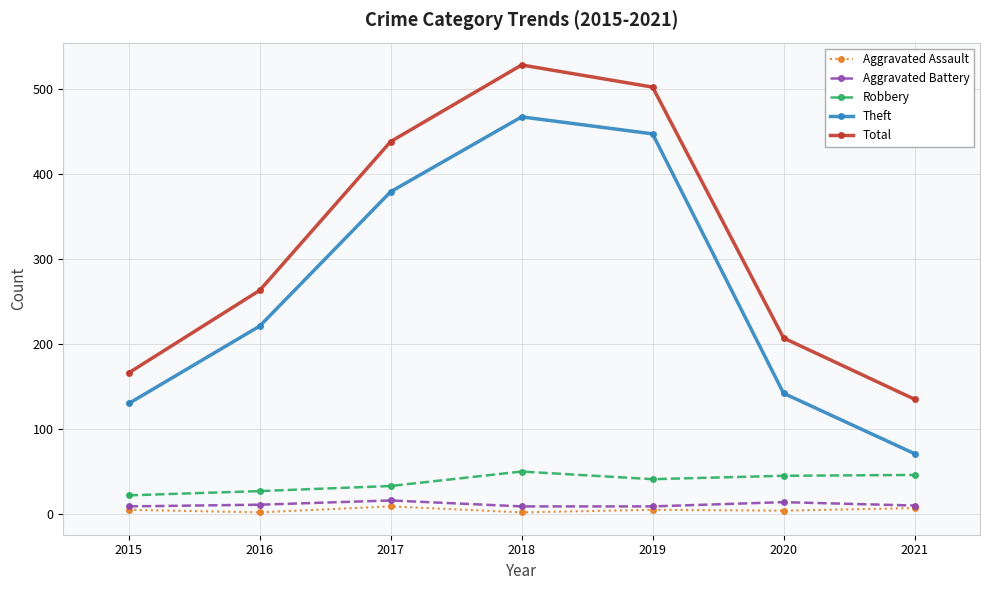

What is the lowest value of the Aggravated Assault series?

2